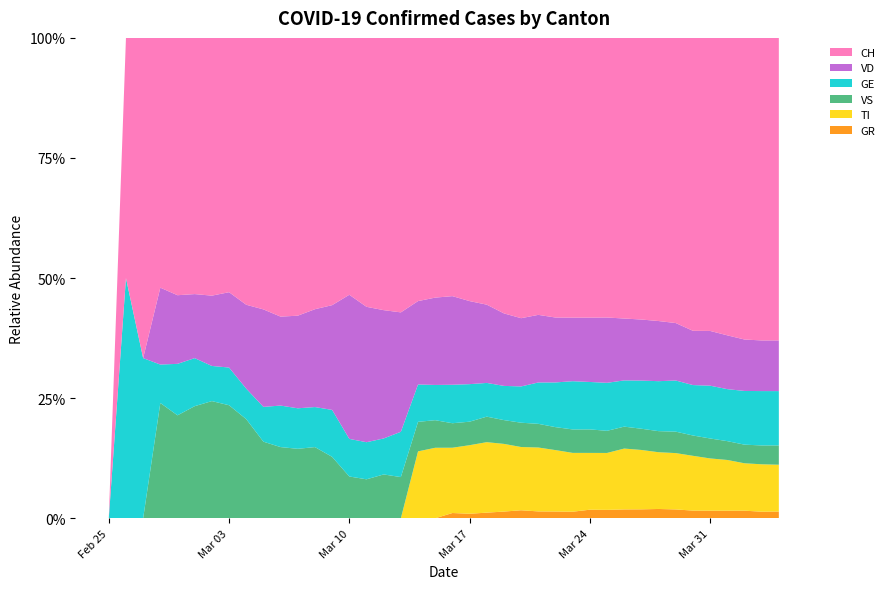

Reading right to left, list all the values displayed in this chart.

CH: 2346	2360	2381	2322	2248	2219	2035	1921	1831	1651	1503	1404	1241	1120	971	842	741	617	526	443	339	303	200	174	145	123	74	61	48	47	39	35	27	22	16	15	13	2	1	0
VD: 393	395	406	420	420	411	410	408	397	364	351	323	282	260	237	205	195	181	166	152	114	96	87	82	73	69	29	22	16	15	14	11	8	6	4	4	4	0	0	0
VS: 150	147	147	147	153	154	153	143	138	129	119	118	104	92	83	73	64	59	47	42	36	34	30	28	21	20	17	16	12	12	11	13	12	10	7	6	6	0	0	0
GE: 421	424	424	406	405	382	365	339	313	272	258	238	214	179	145	109	92	78	75	66	46	43	33	23	20	18	13	9	7	7	5	4	4	3	3	3	2	1	1	0
TI: 363	370	374	396	401	415	402	385	386	358	306	285	261	246	224	190	182	163	137	112	92	77	0	0	0	0	0	0	0	0	0	0	0	0	0	0	0	0	0	0
GR: 52	51	60	59	58	58	63	63	58	52	45	43	29	27	24	24	18	13	9	9	0	0	0	0	0	0	0	0	0	0	0	0	0	0	0	0	0	0	0	0